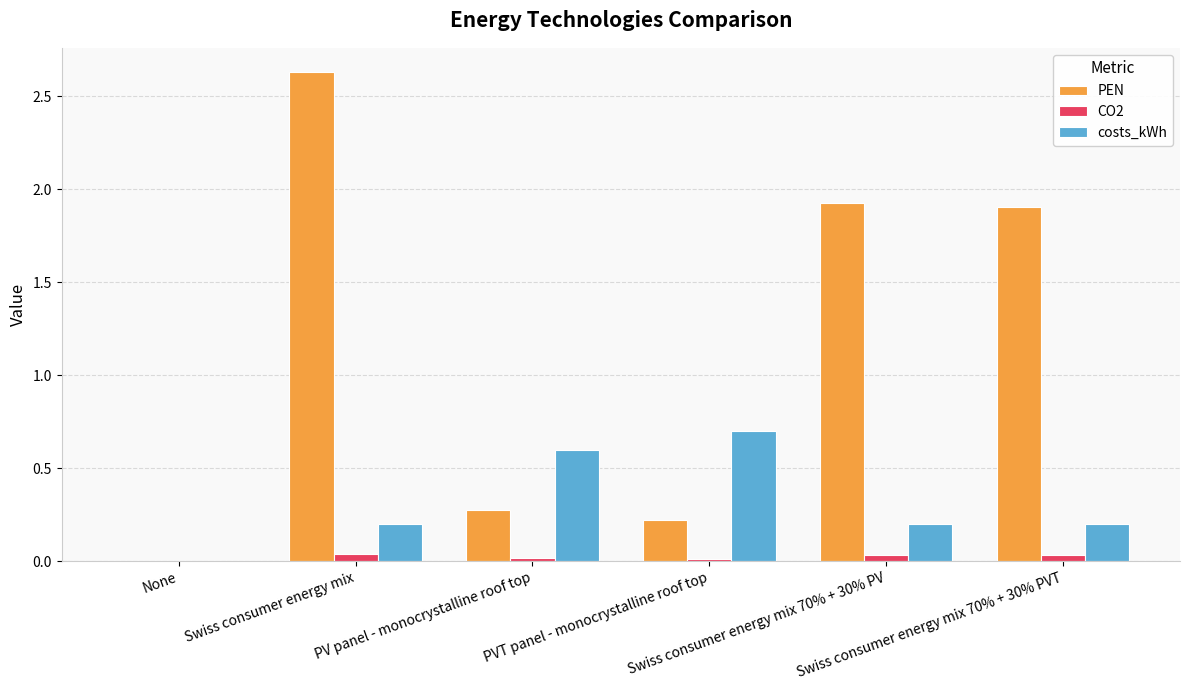

What position from the left is Swiss consumer energy mix 70% + 30% PV?

5